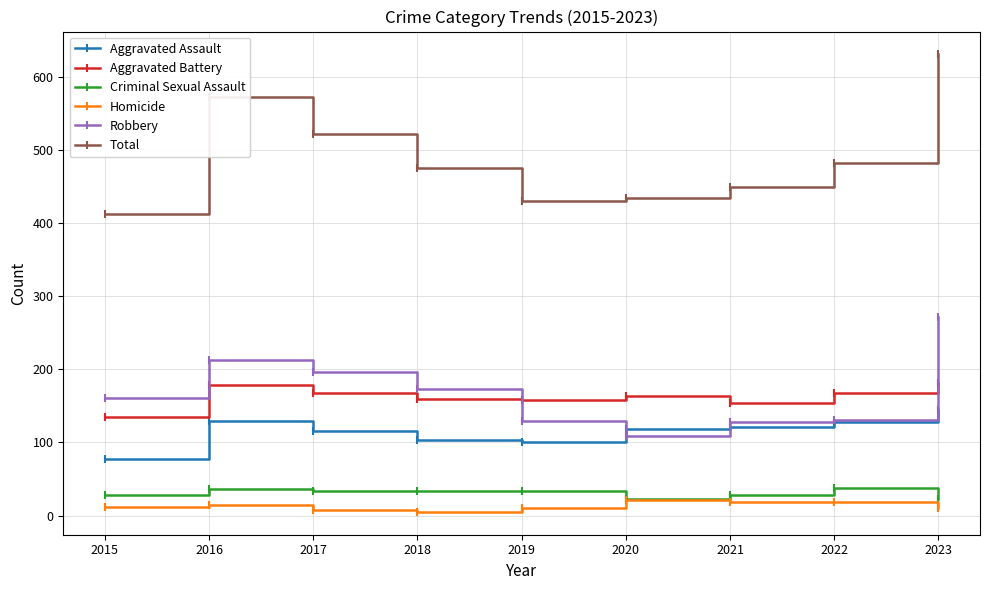

True or false: Criminal Sexual Assault and Robbery cross at least once.

False